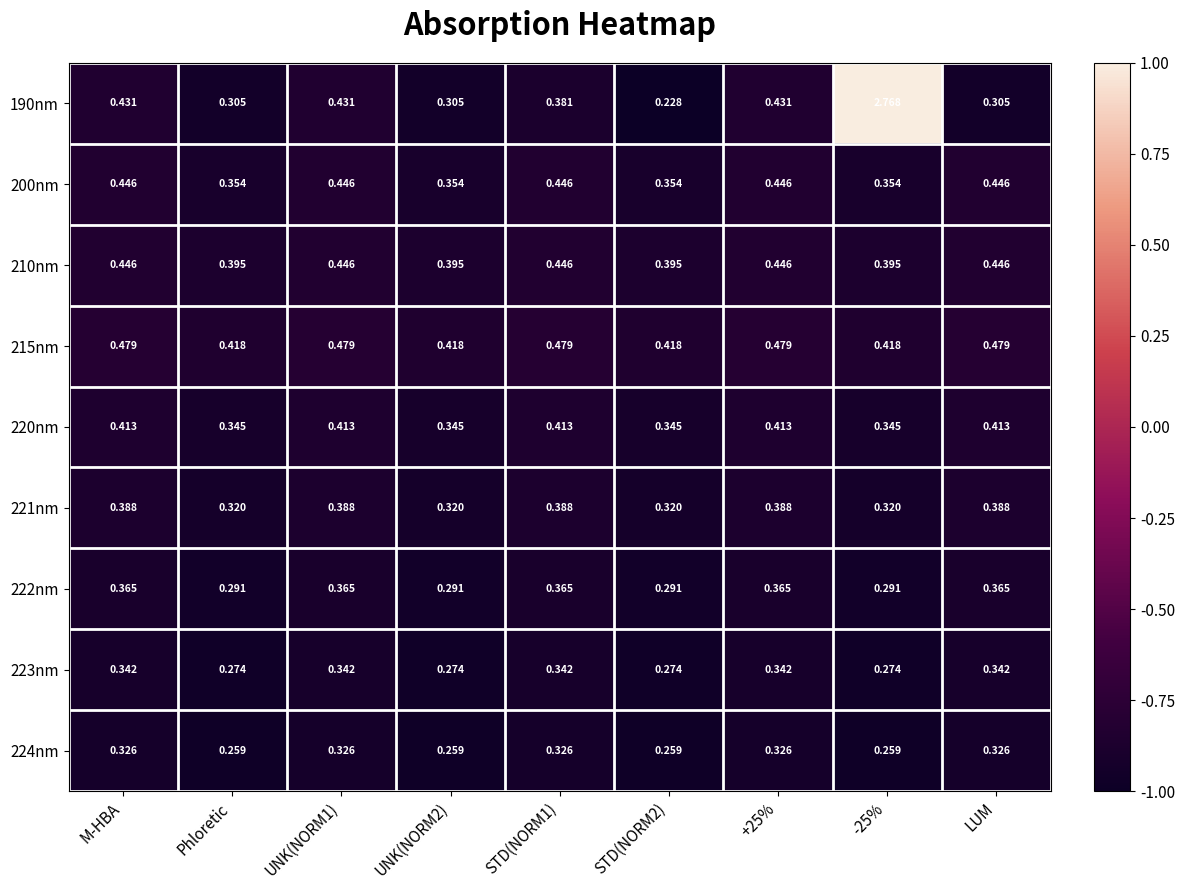

Is the value of 222nm at -25% greater than the value of 224nm at UNK(NORM1)?

No